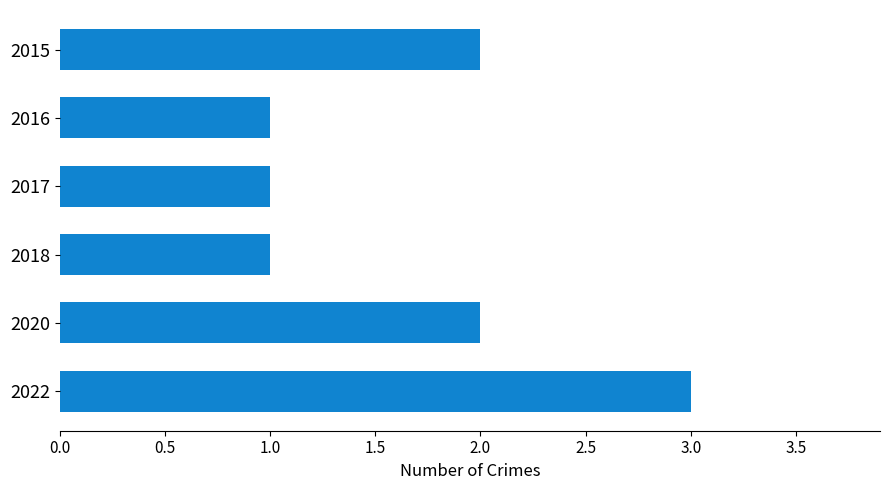

What is the difference between the second highest and minimum values?

1